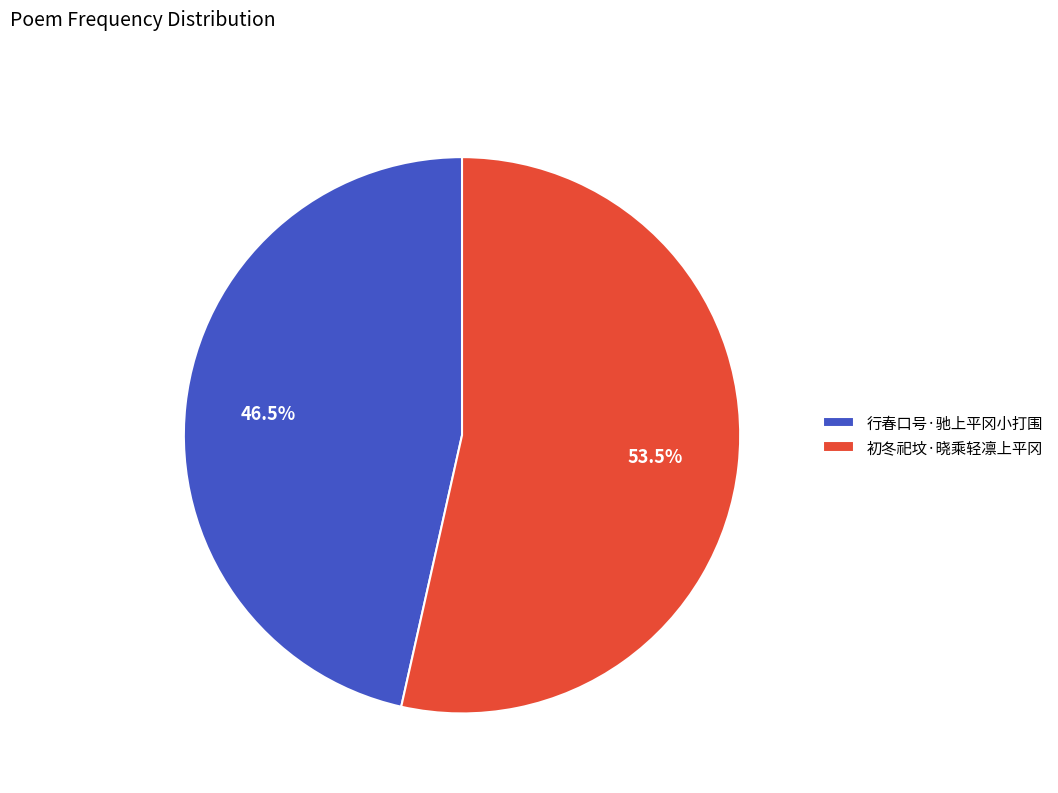

Which slice represents more than half of the pie?

初冬祀坟·晓乘轻凛上平冈